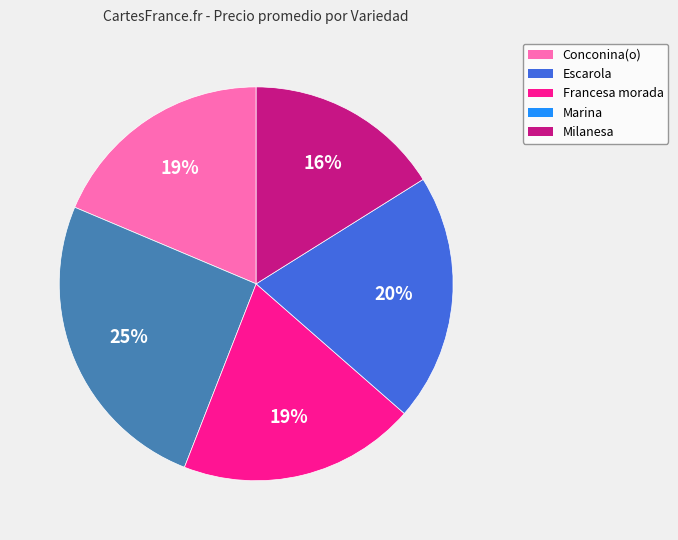

Which has a higher value, Escarola or Milanesa?

Escarola